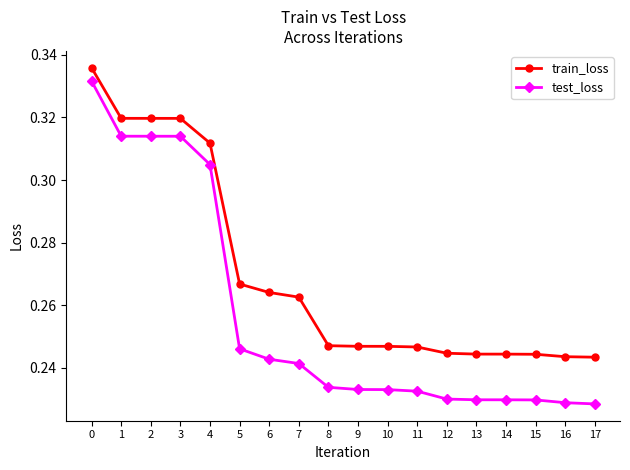

What is the sum of the test_loss values at 11 and 4?

0.5